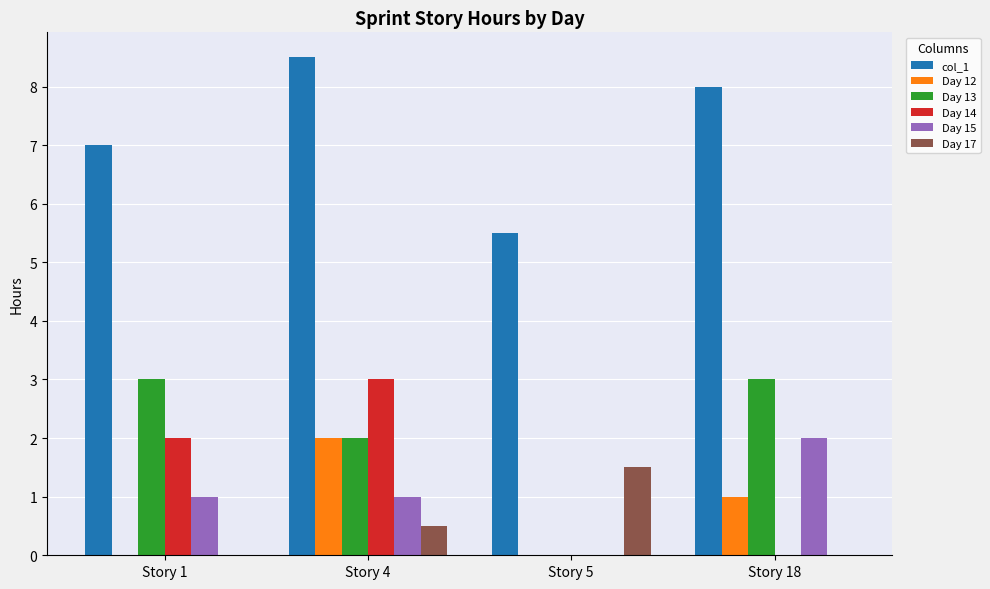

At which category is the sum across all series the highest?

Story 4